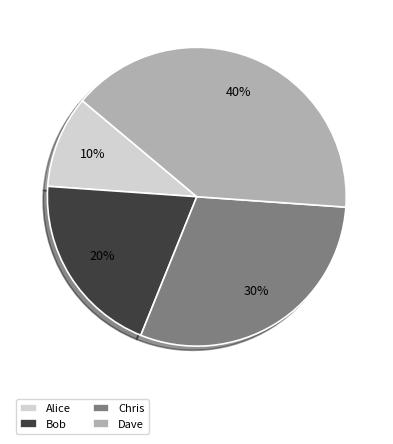

To the nearest percent, what is the difference between the Bob and Dave slice percentages?

20%